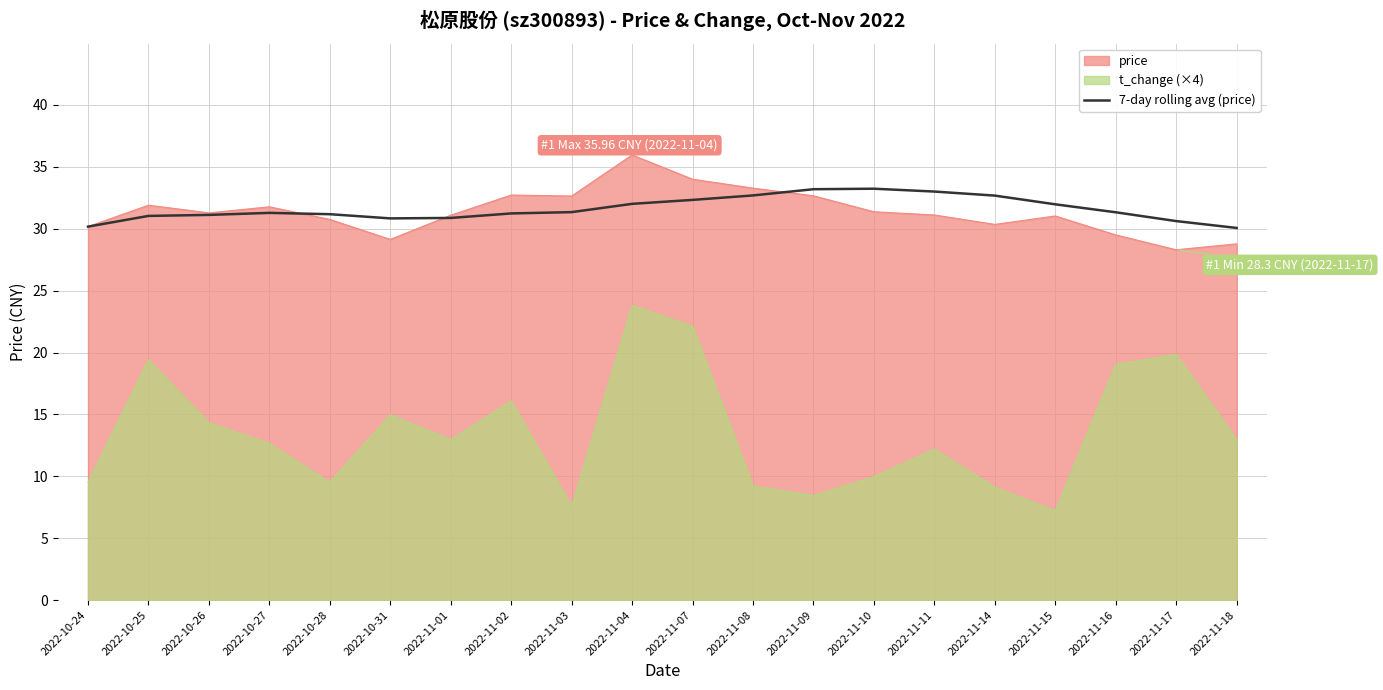

Does the chart have visible grid lines?

Yes